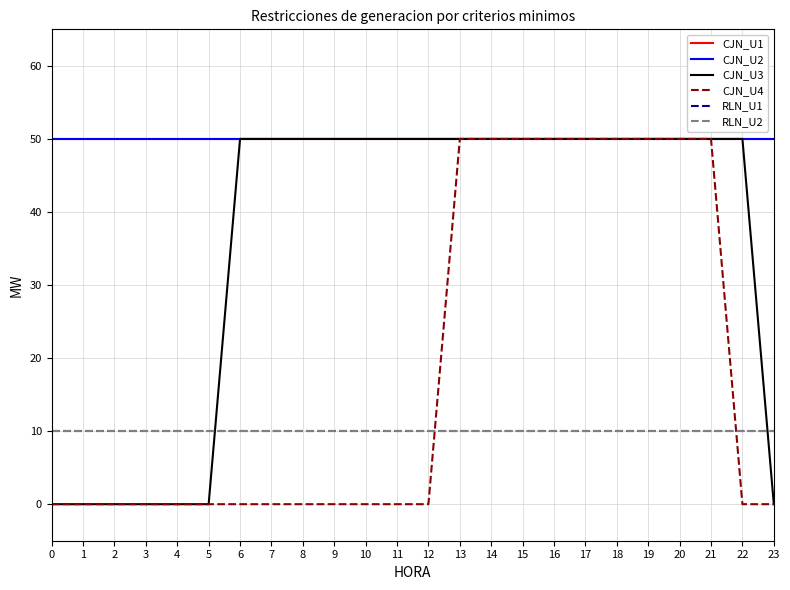

Rank the series at 1 from lowest to highest value.

CJN_U3, CJN_U4, RLN_U1, RLN_U2, CJN_U1, CJN_U2